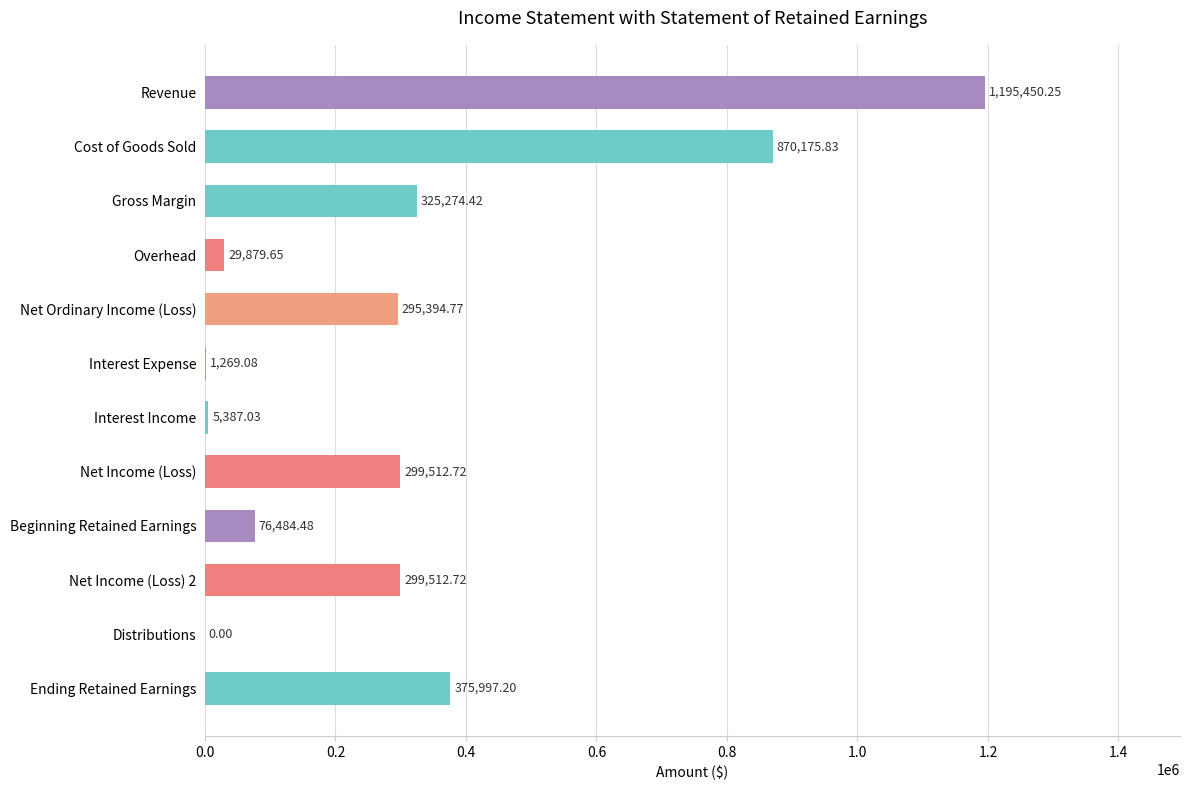

Between Beginning Retained Earnings and Gross Margin, which is larger?

Gross Margin